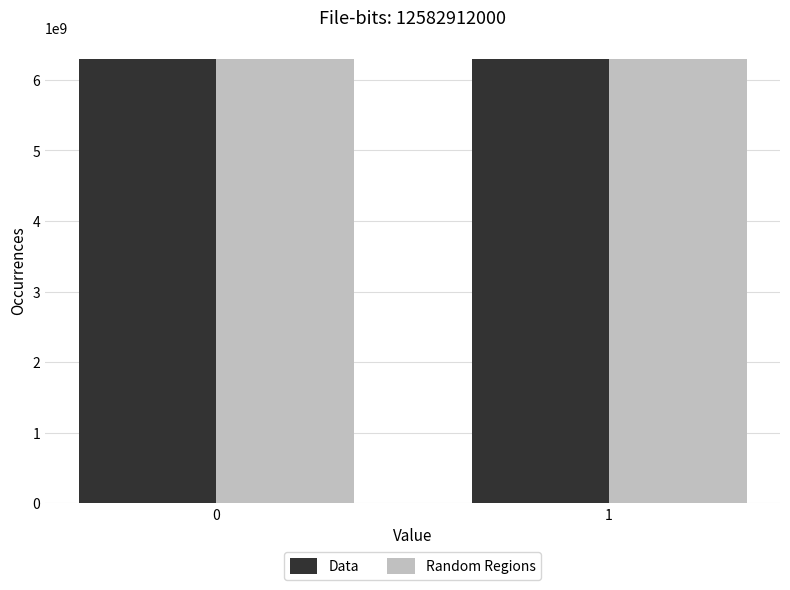

What is the sum of the Random Regions values at 1 and 0?

12582912000